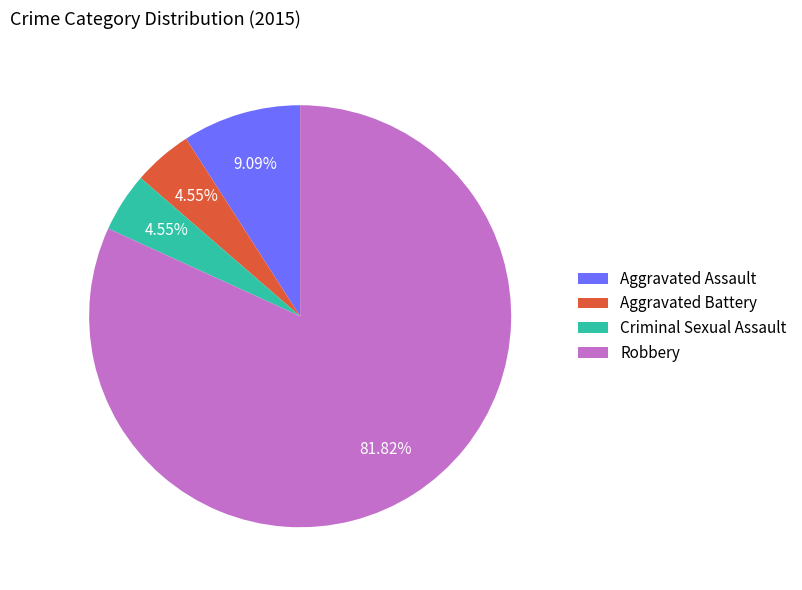

What is the largest slice in the pie chart?

Robbery